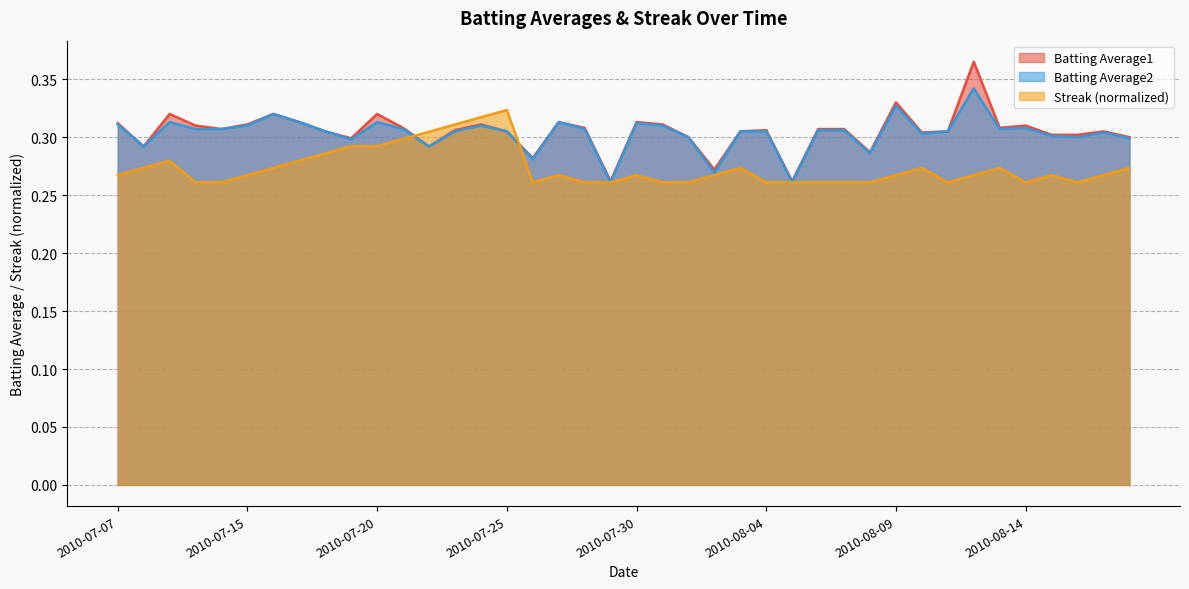

Where is the first local minimum for Batting Average2?

2010-07-08